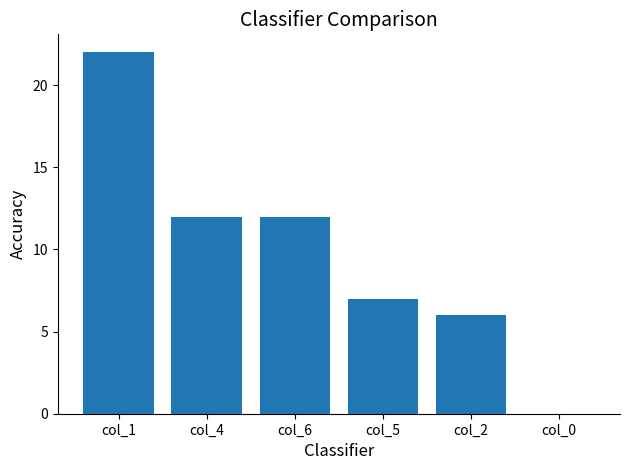

Which label corresponds to the largest value in the chart?

col_1